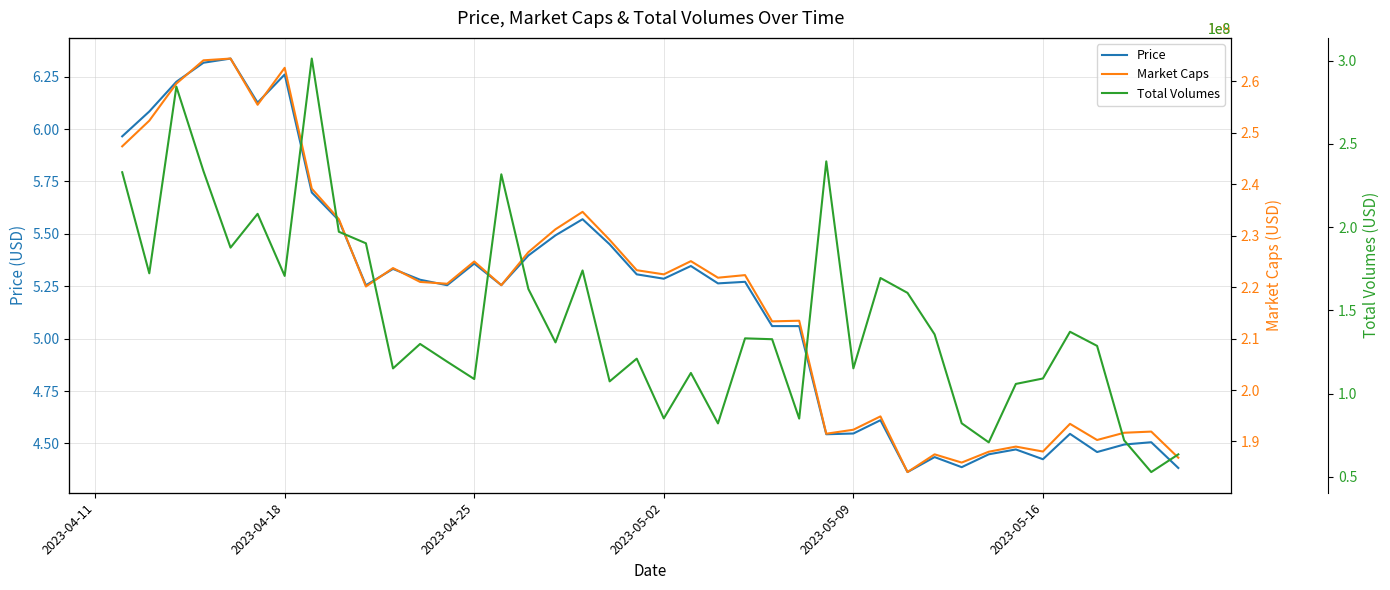

How many values in the Price series exceed 5?

26